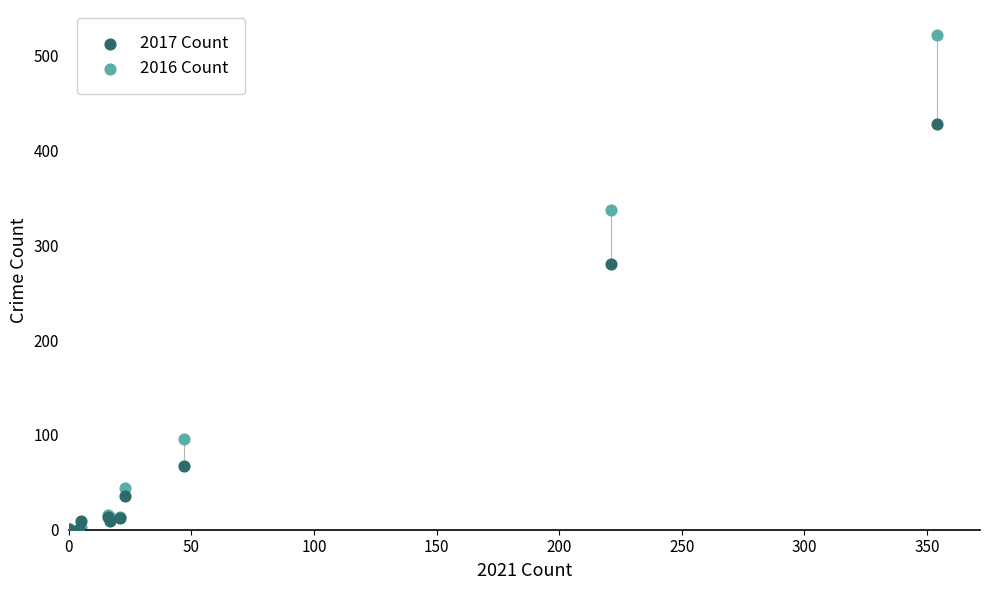

In the 2016 Count series, what Y value is closest to 261?

337